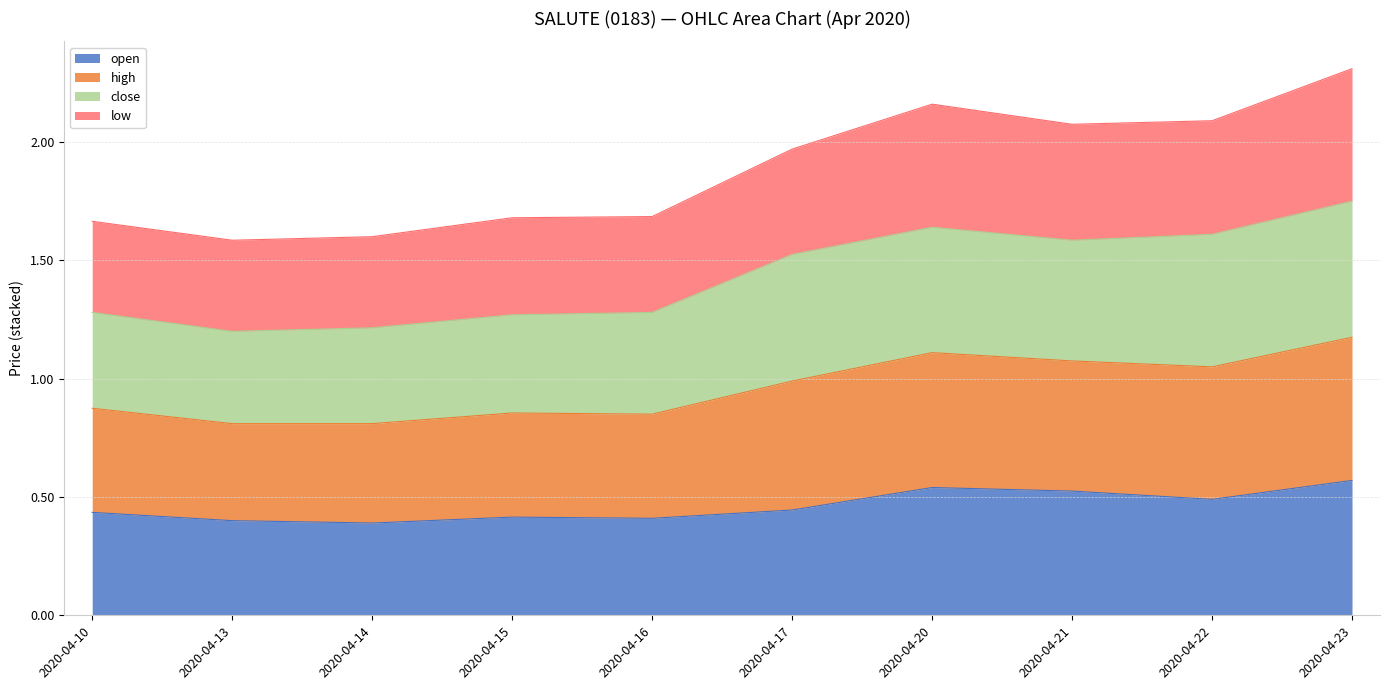

True or false: low and open cross at least once.

False